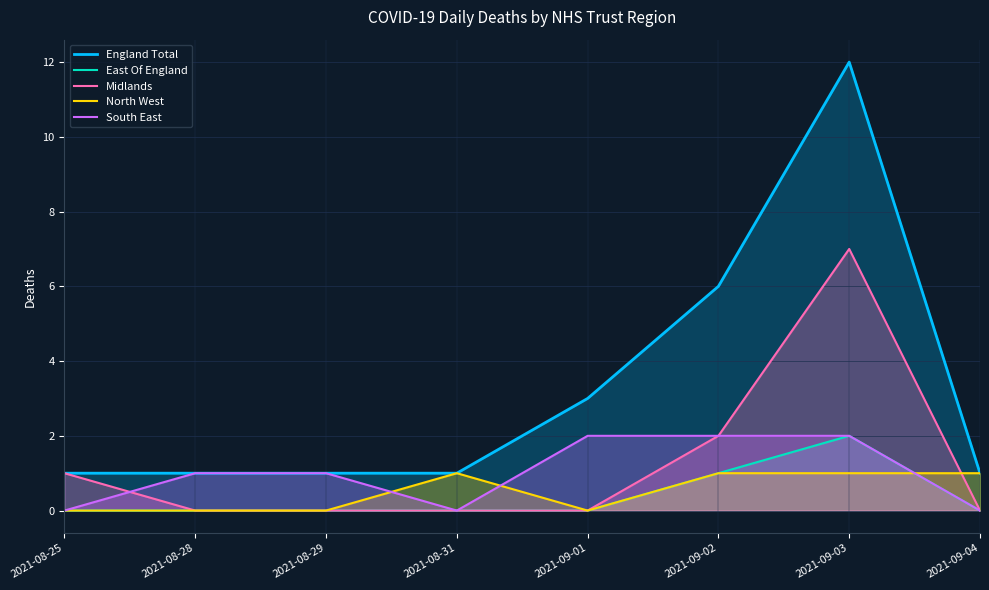

What is the maximum value shown in the chart?

12